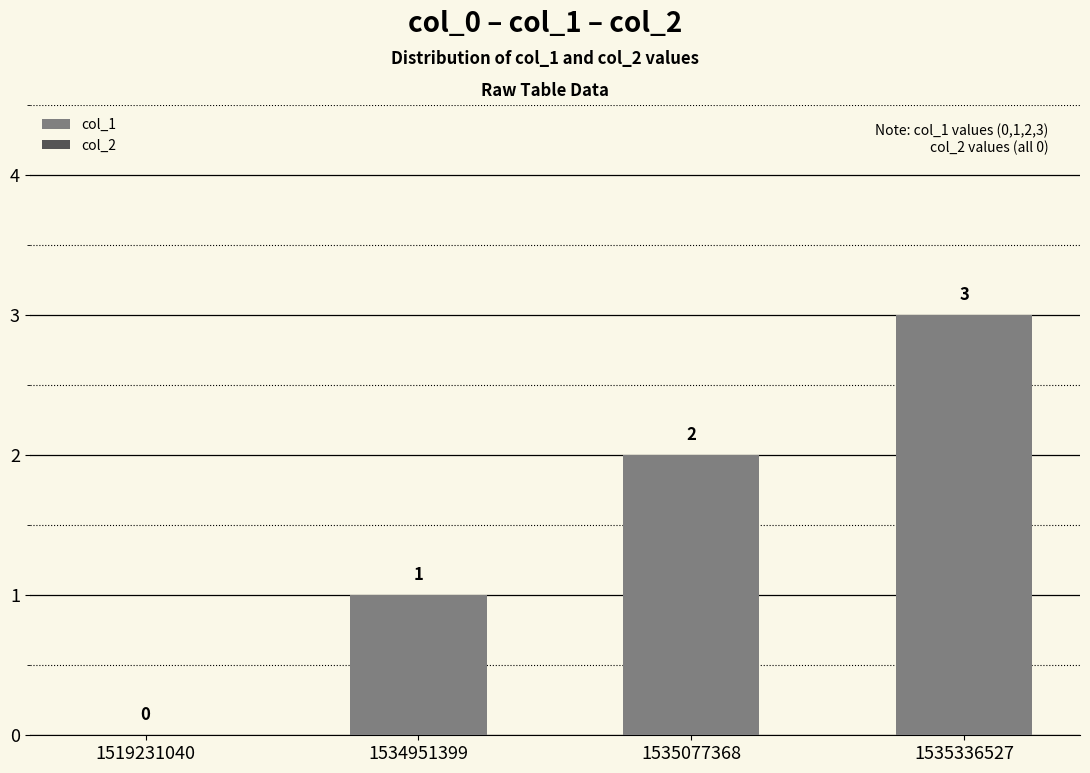

The value at 1534951399 is 0. True or false?

False